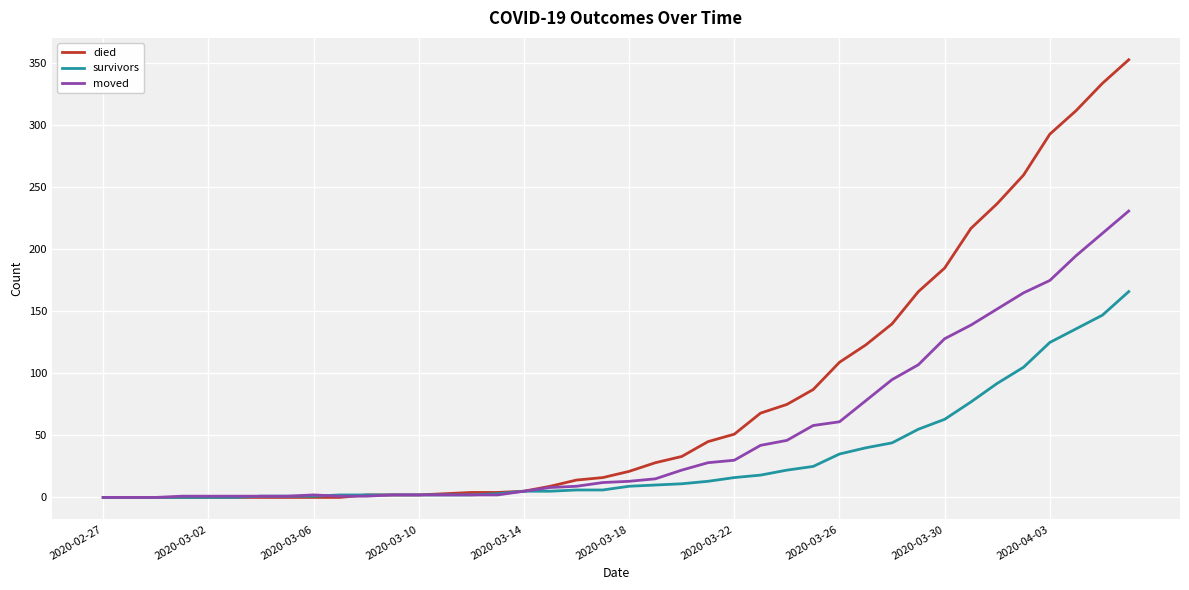

List the series in order of their peak value, highest first.

died, moved, survivors